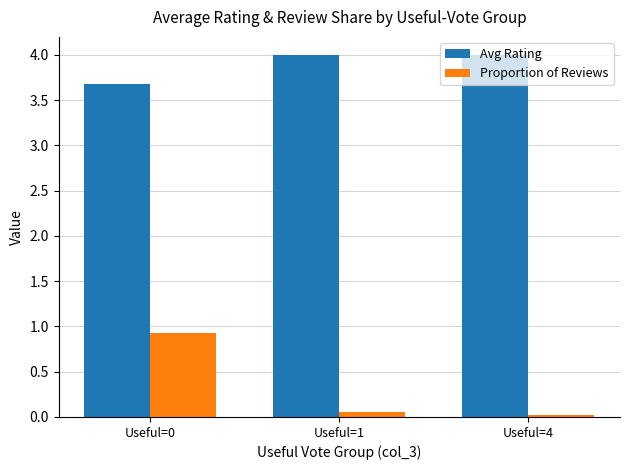

The Avg Rating series shows 4.0 at Useful=4. True or false?

True